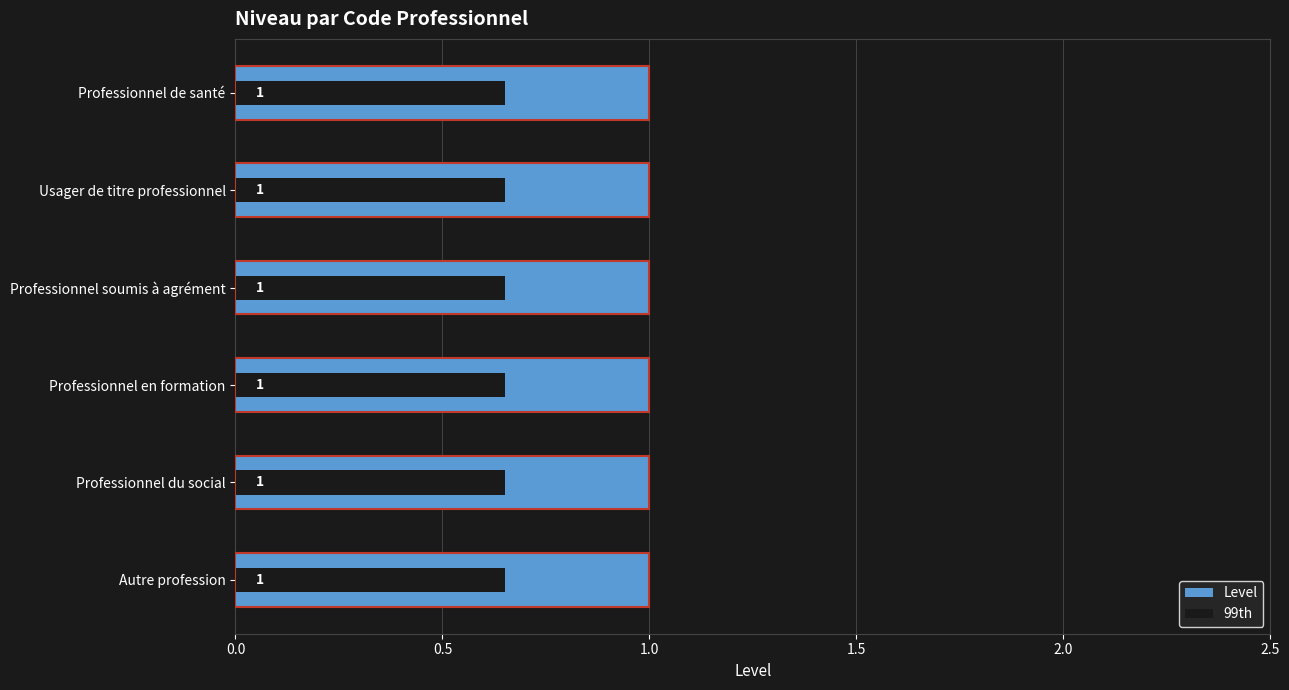

Is the value of Level at 1.0 greater than the value of 99th at 1.5?

Yes